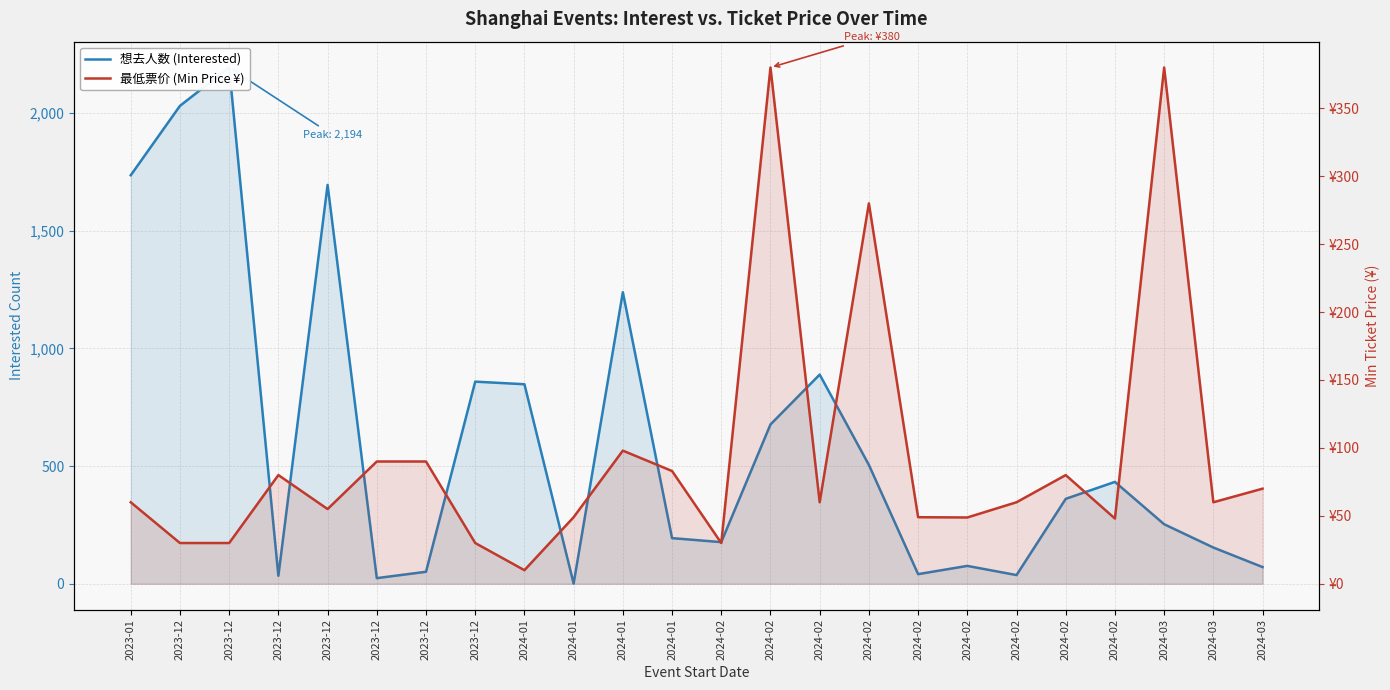

Where do 想去人数 (Interested) and 最低票价 (Min Price ¥) first cross each other?

2023-12 and 2023-12